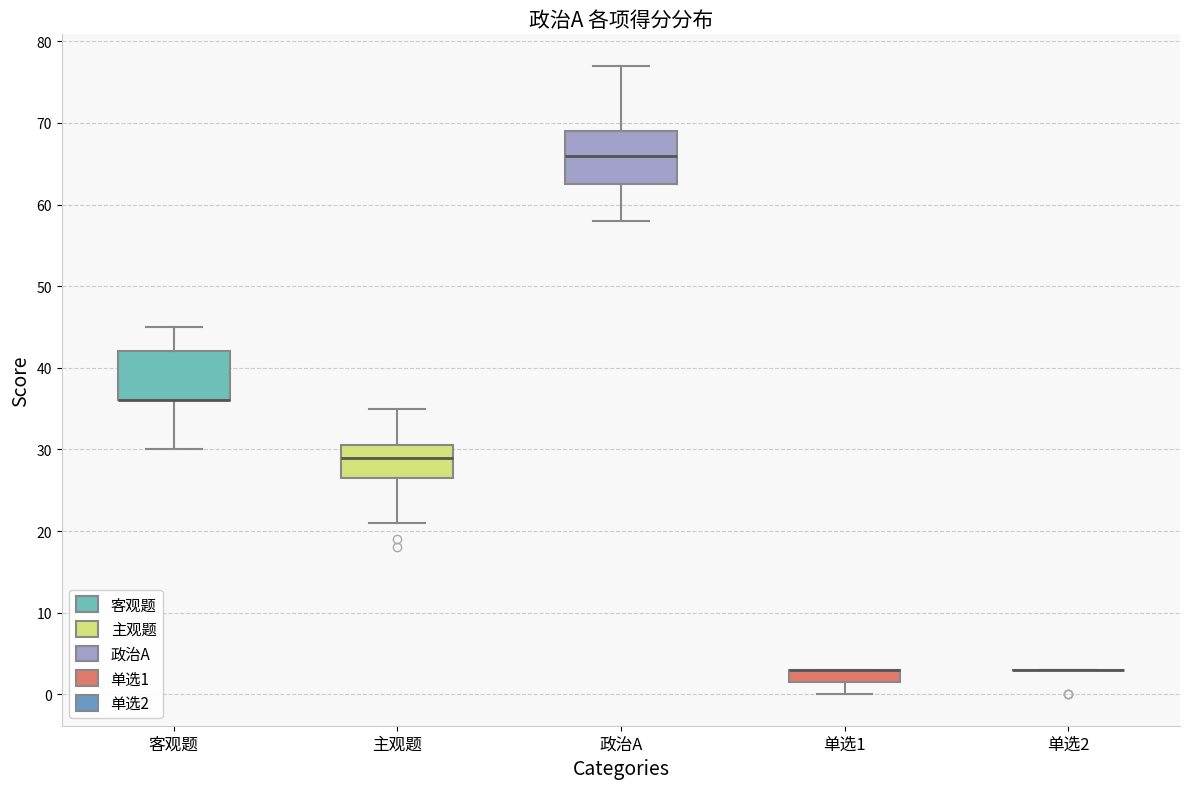

Where is the lower edge of the box for 政治A on the y-axis? The values are not printed on the chart, so give them approximately, as read against the axis.

63